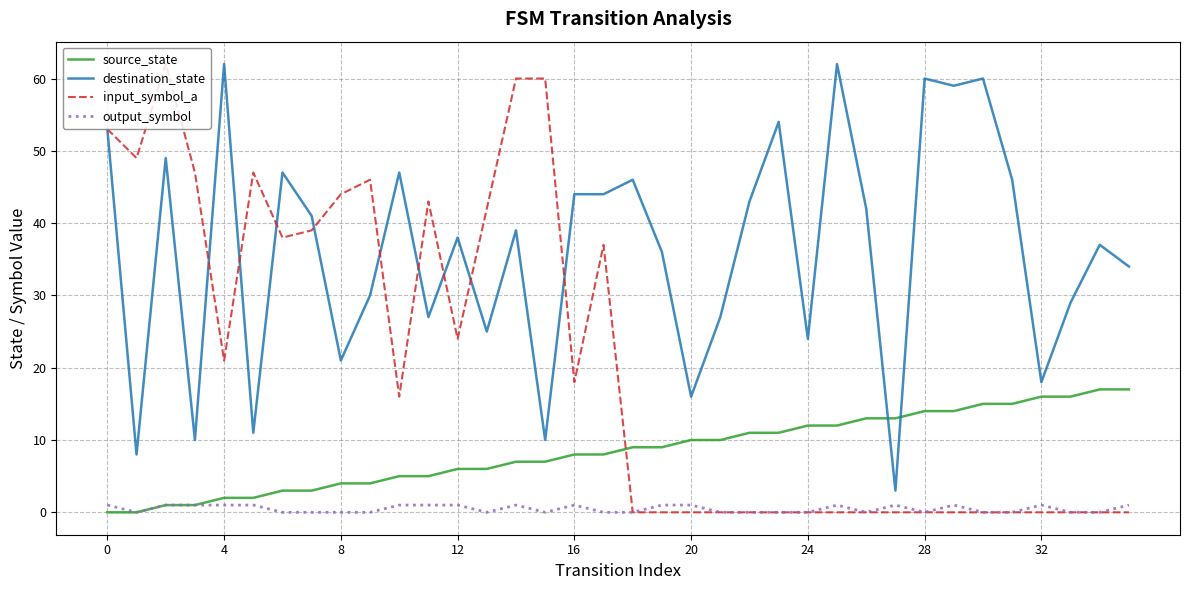

After their last crossing, which series has the higher values: input_symbol_a or destination_state?

destination_state